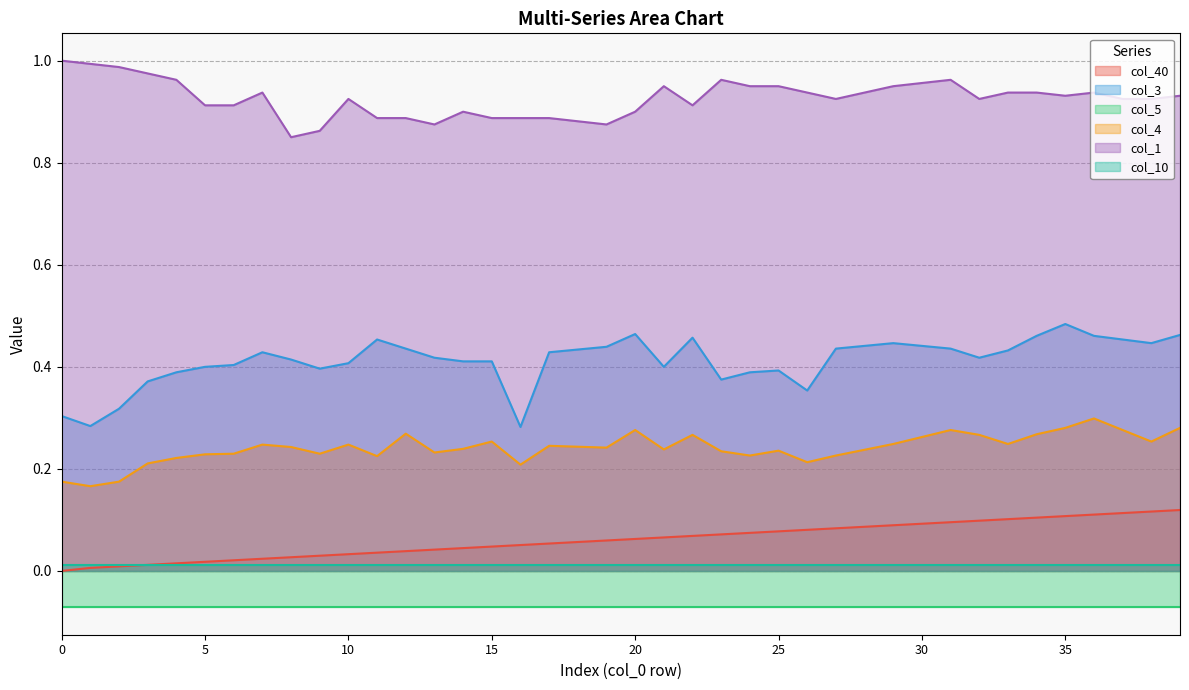

Is the value of col_1 at 13 greater than the value of col_4 at 8?

Yes